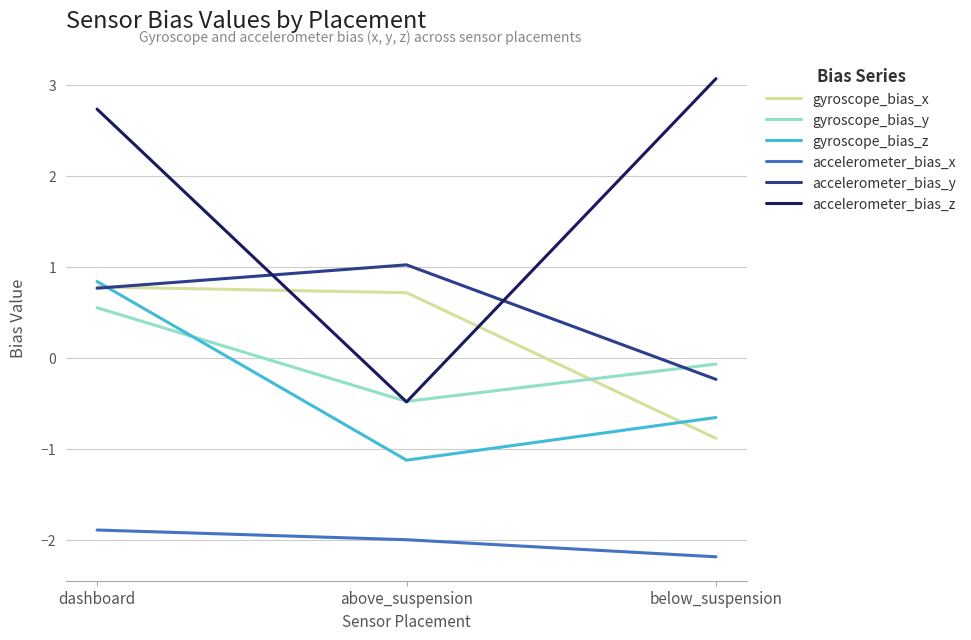

How many series are shown in this chart?

6